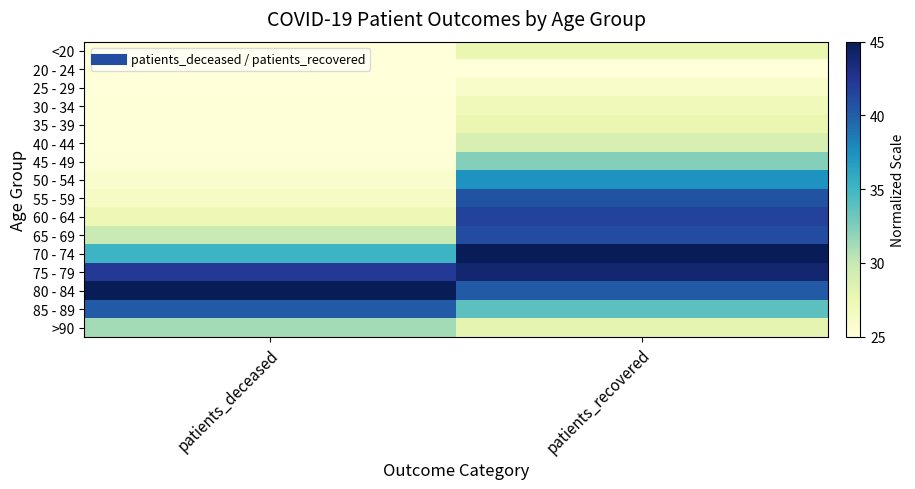

Between patients_deceased and patients_recovered, which is larger?

patients_recovered